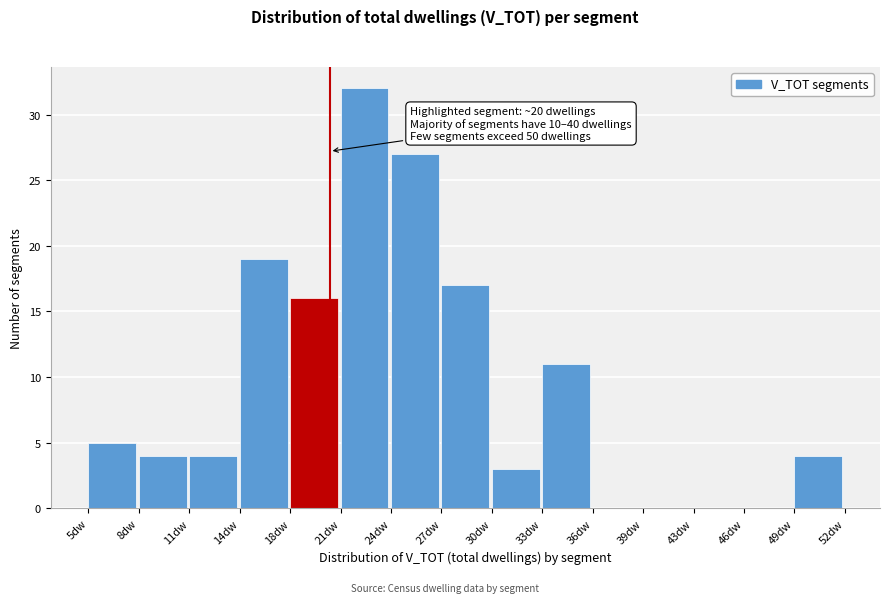

Over which range of the x-axis is the bar tallest?

20.5 to 24.0